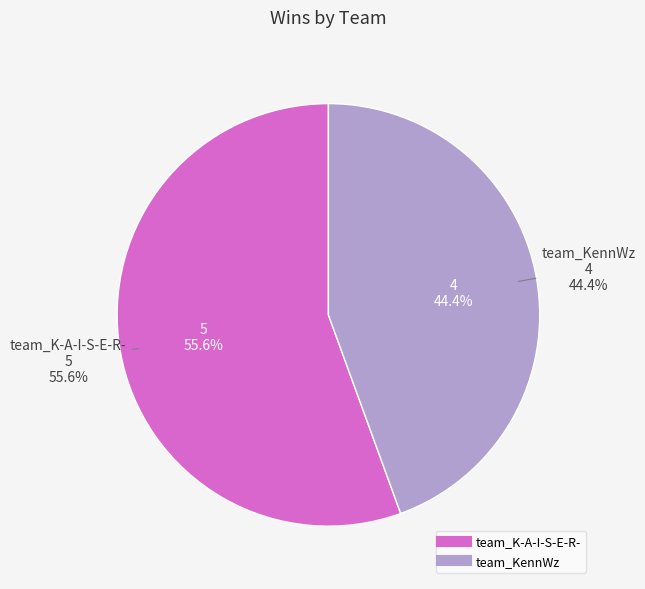

To the nearest percent, what is the difference between the largest and smallest slice percentages?

11%